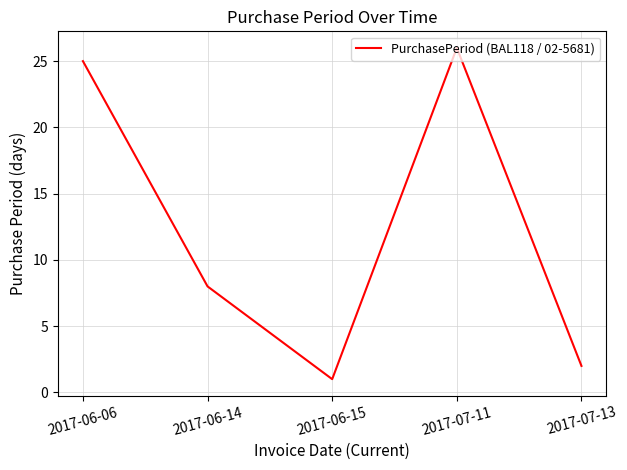

True or false: there are more than 2 points higher than both neighbors.

False